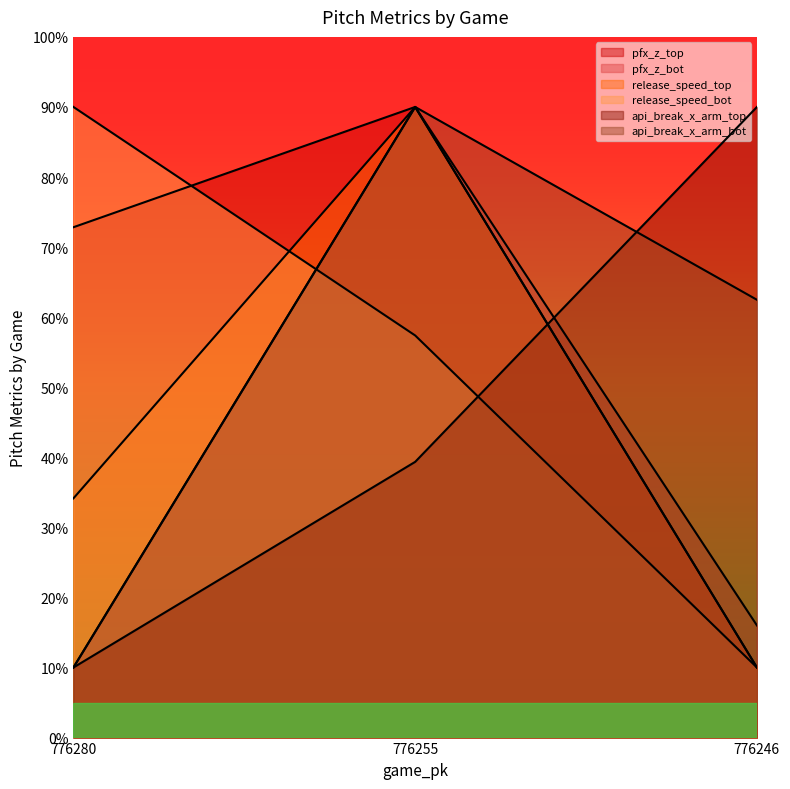

The api_break_x_arm_bot series shows 15.1 at 776280. True or false?

False